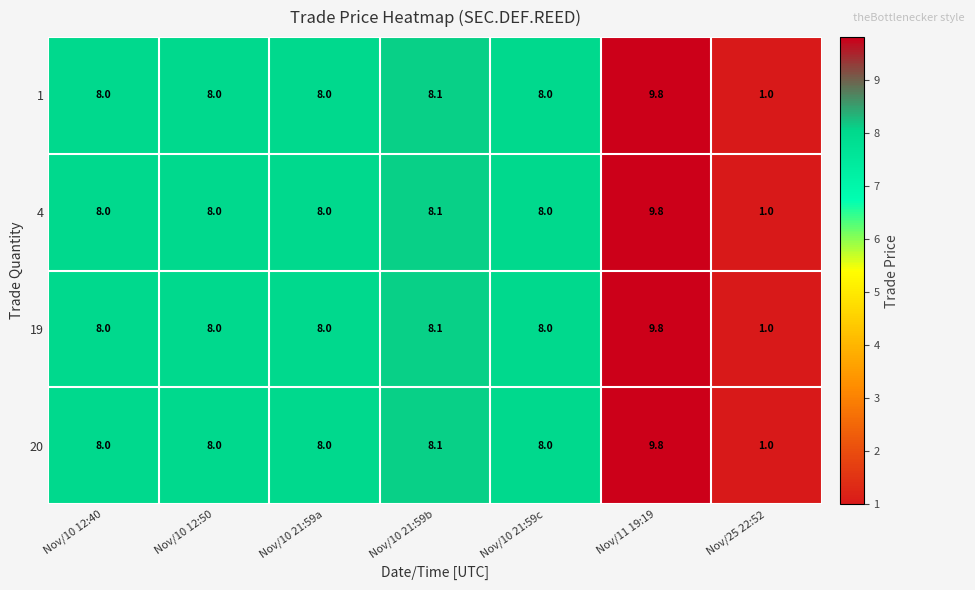

True or false: 19 has a value of 9.8 at Nov/11 19:19.

True